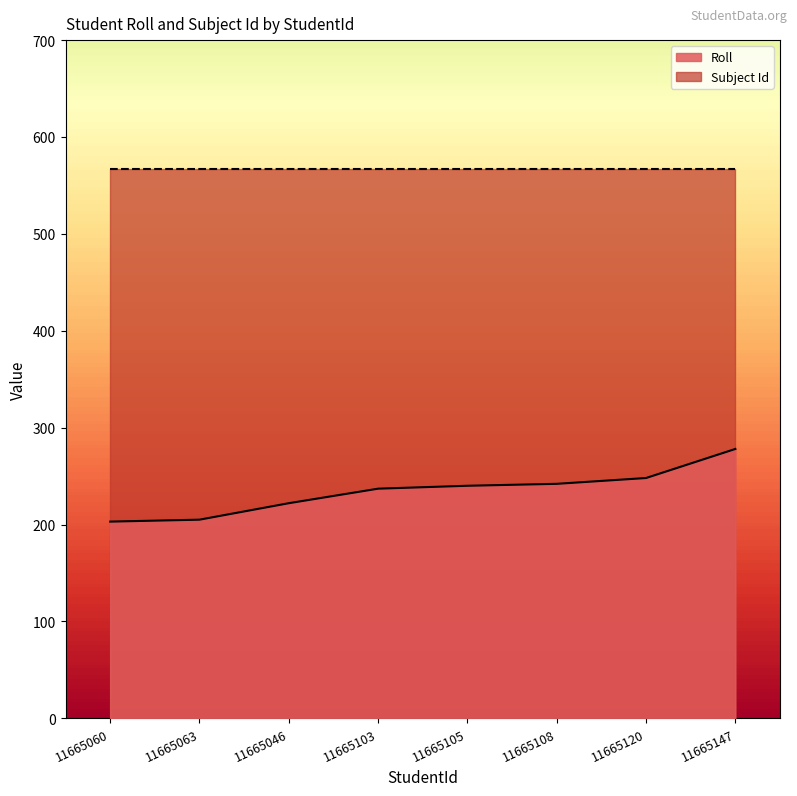

Rank the categories by value from lowest to highest.

11665060, 11665063, 11665046, 11665103, 11665105, 11665108, 11665120, 11665147